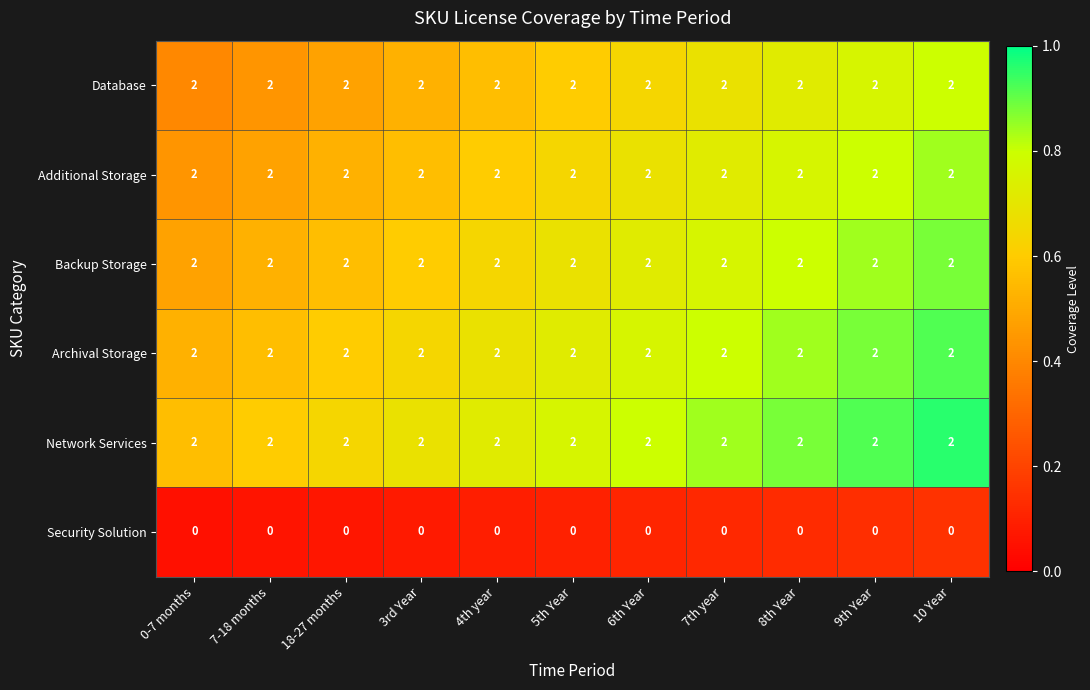

At how many categories does at least one series exceed 0?

11